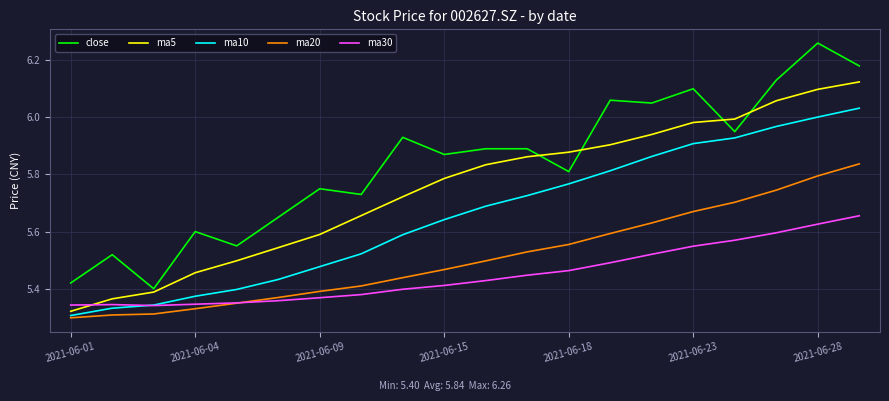

After their last crossing, which series has the higher values: ma30 or ma5?

ma5